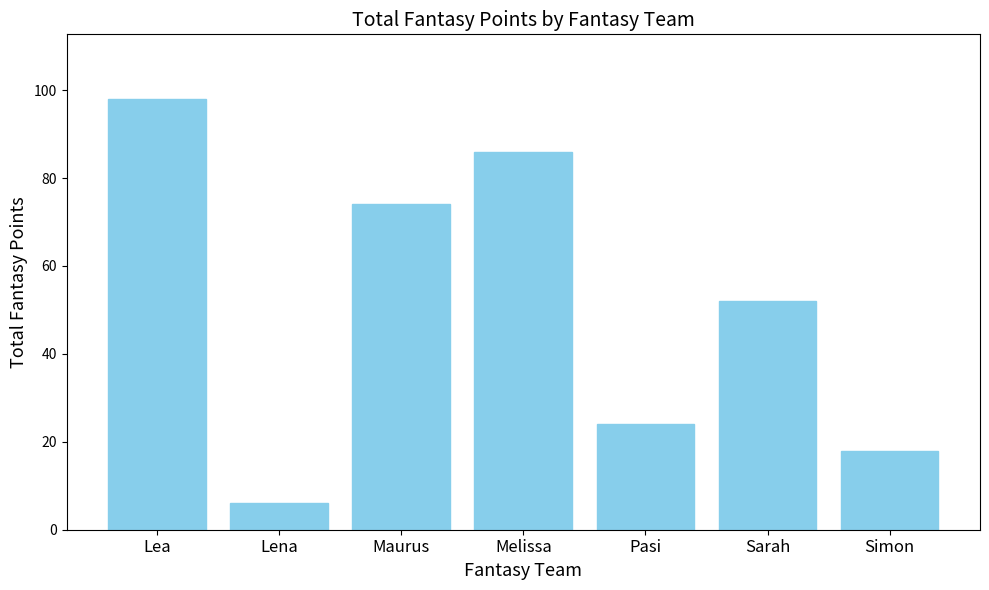

What position from the right is Lea?

7